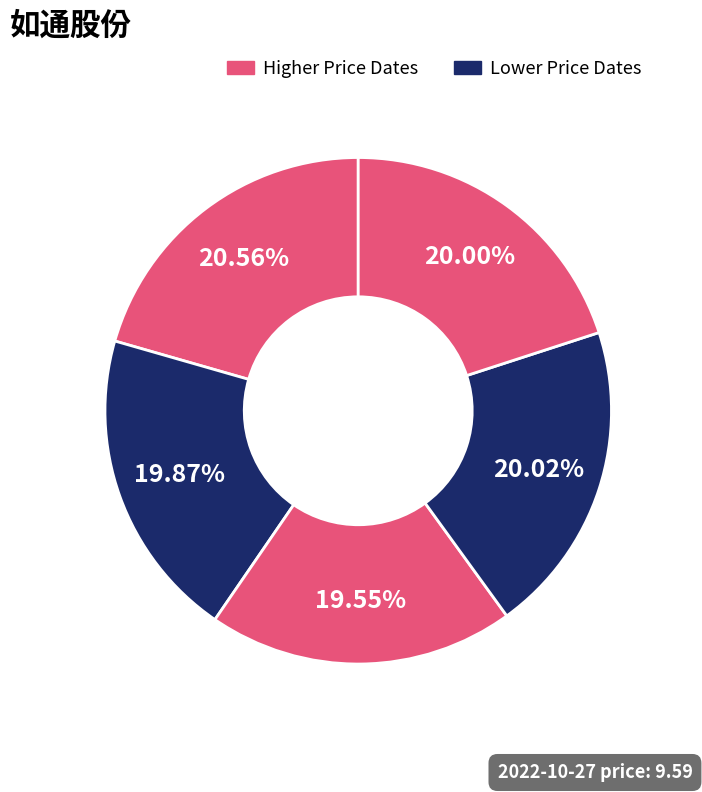

How many slices are in this pie chart?

5